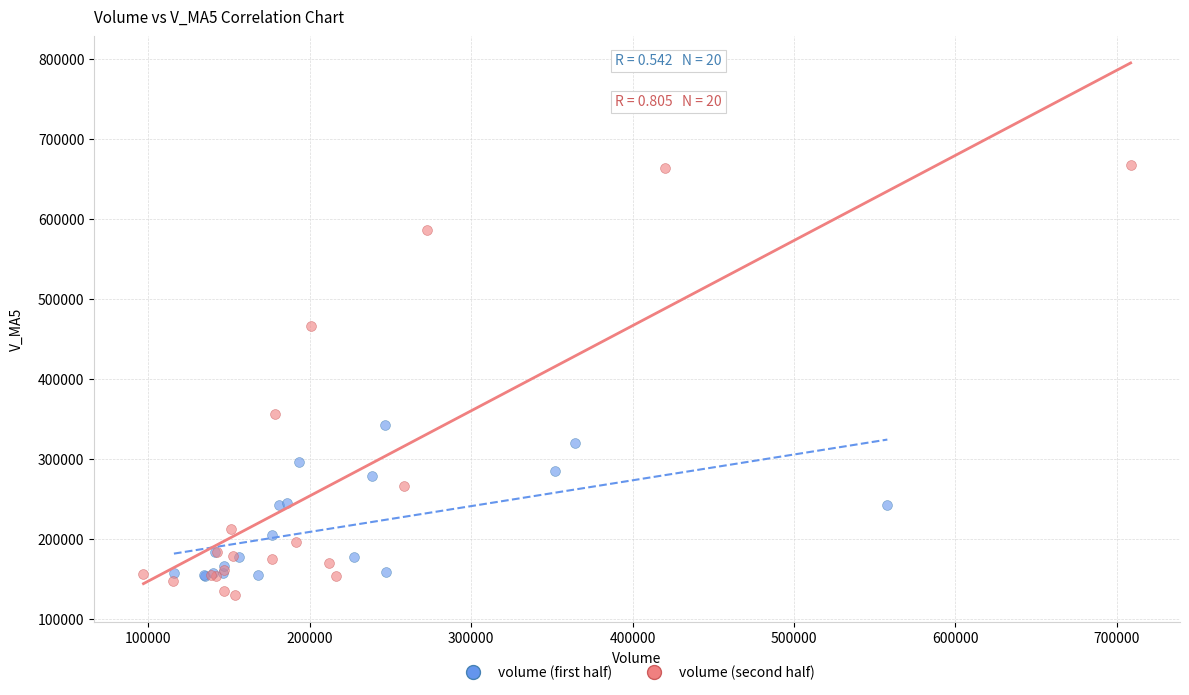

Which series has the widest spread of Y values?

volume (second half)